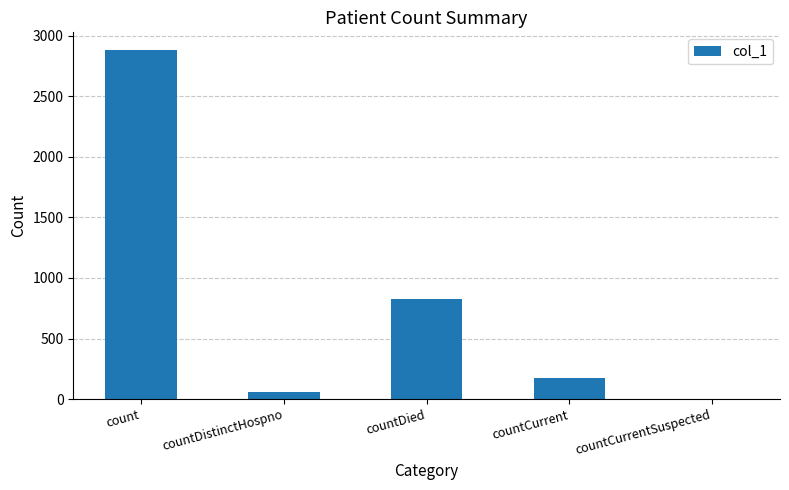

Where does the data first go above 172?

count